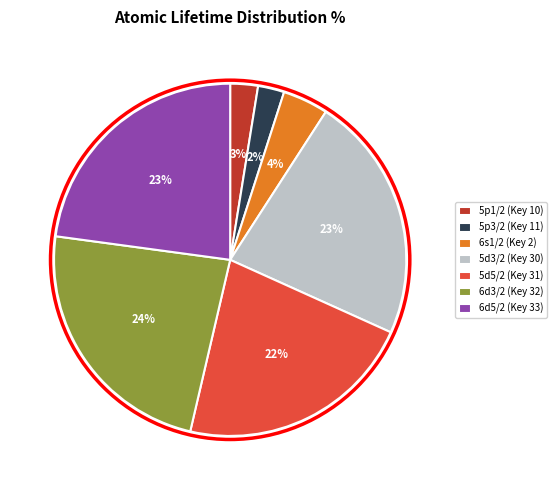

Which slice is the largest?

6d3/2 (Key 32)